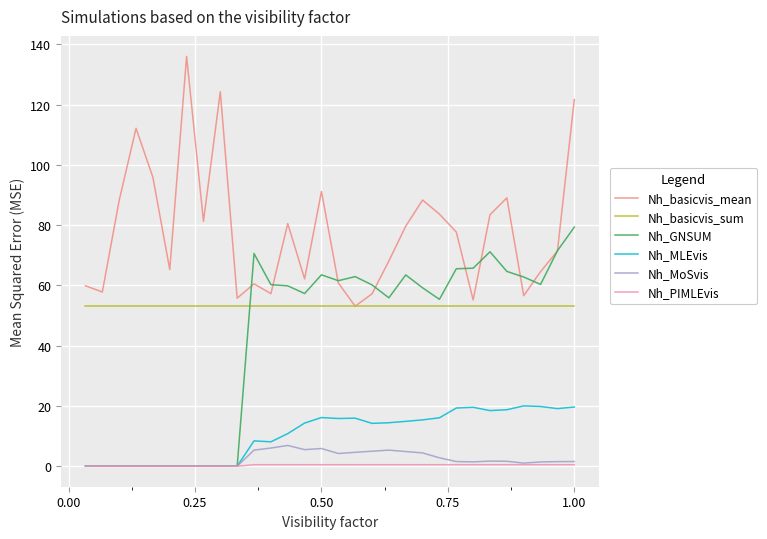

True or false: Nh_basicvis_sum and Nh_PIMLEvis cross at least once.

False